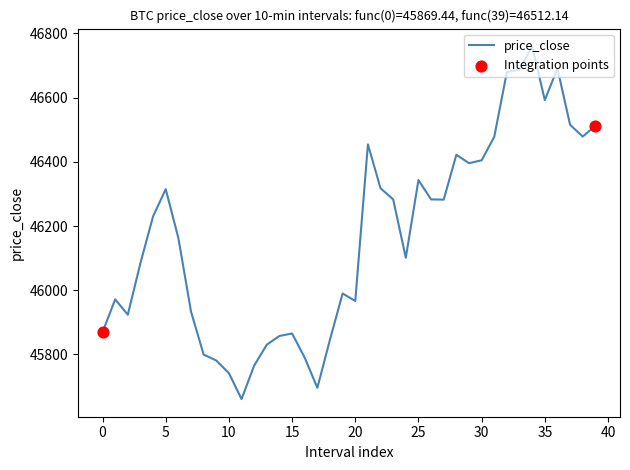

What is the difference between the maximum and minimum values?

1098.9